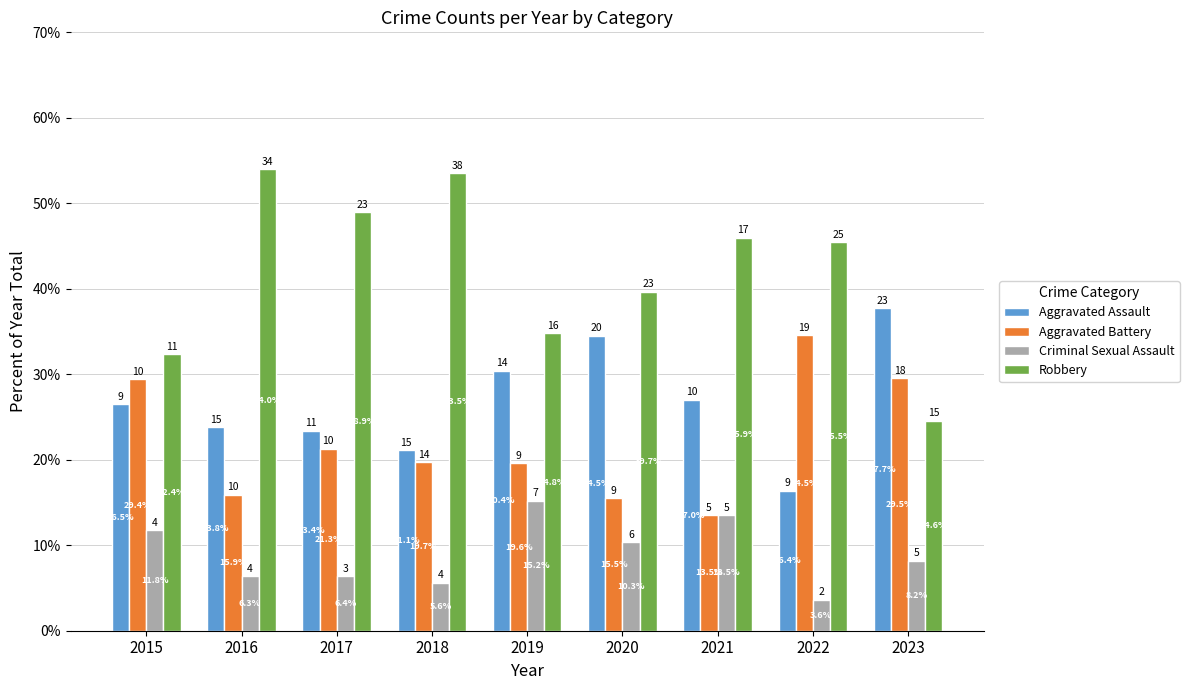

What is the total value across all series at 2020?

100.0